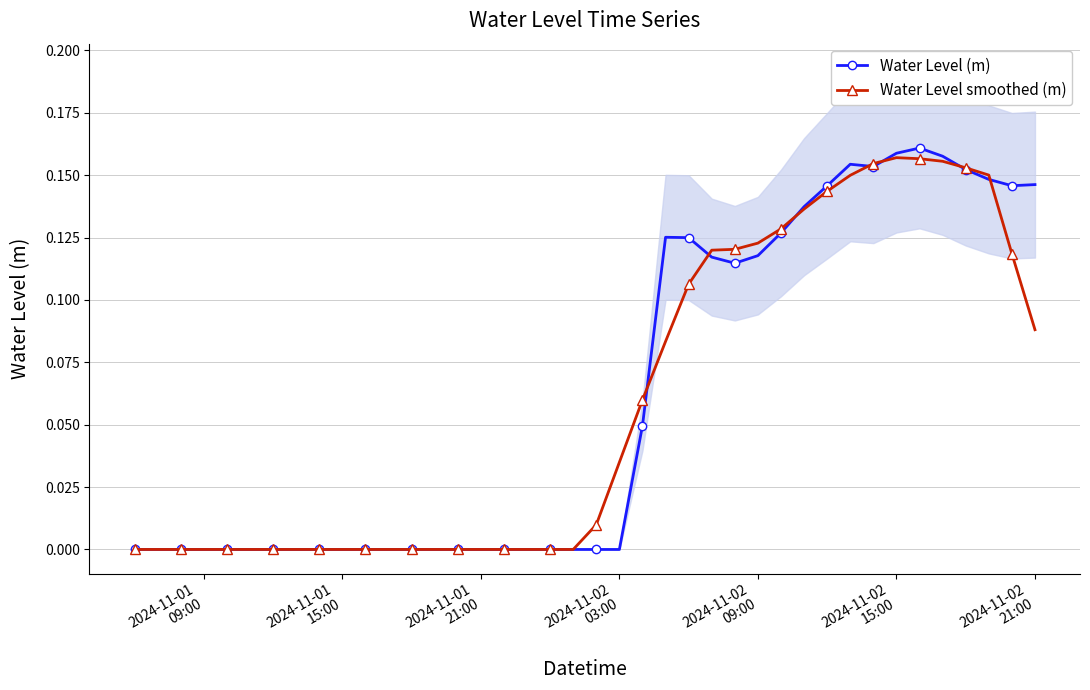

How many negative values does the Water Level (m) series have?

22